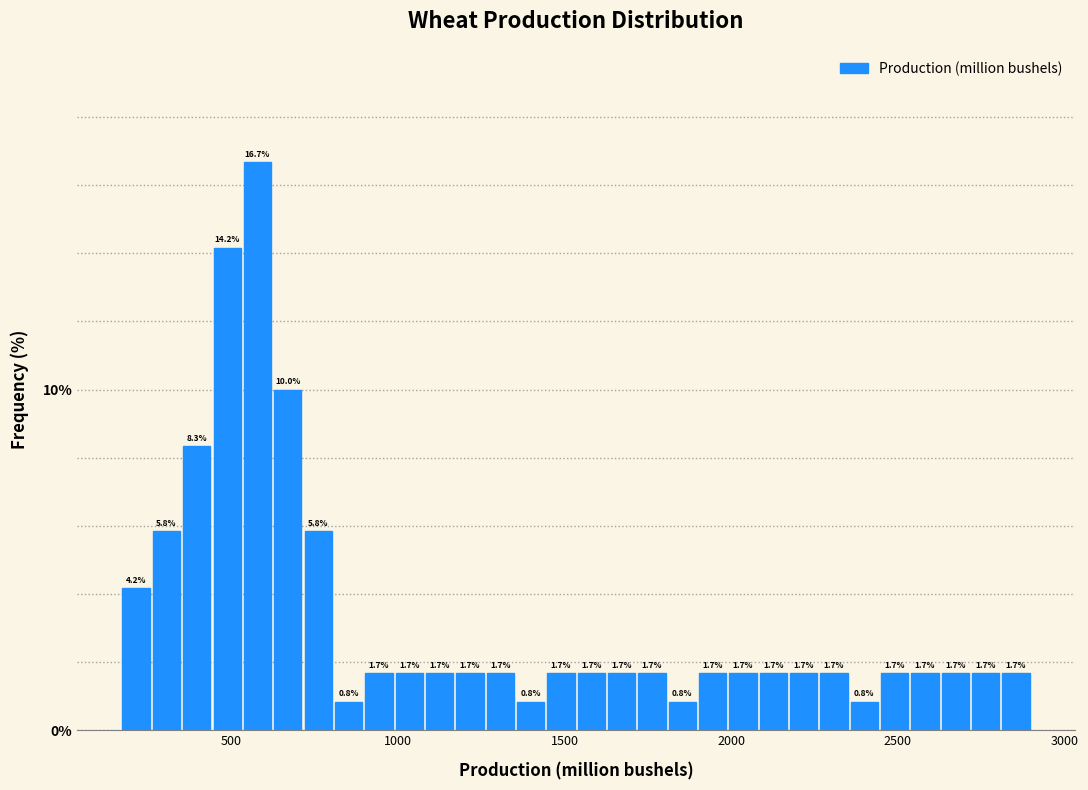

Around what value on the x-axis is the tallest bar? Give the approximate position of its centre, as read against the axis.

600